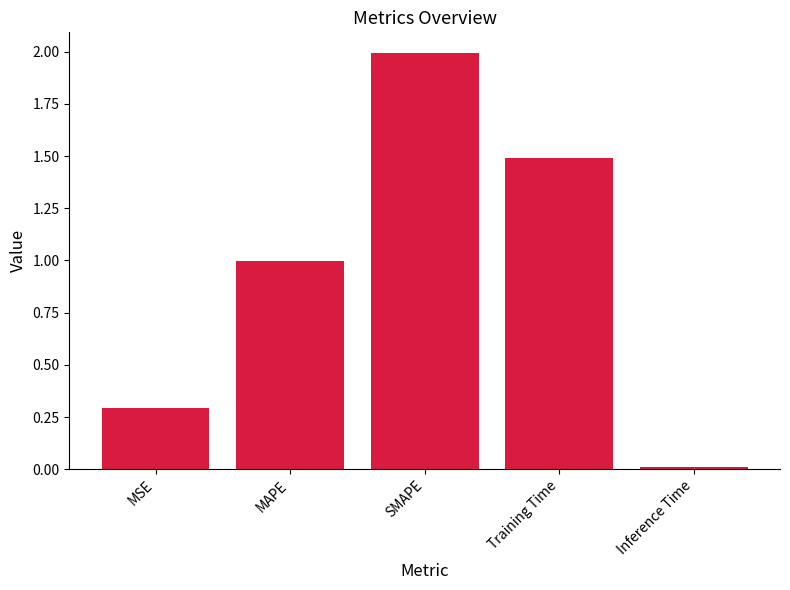

Read the value at SMAPE.

2.0